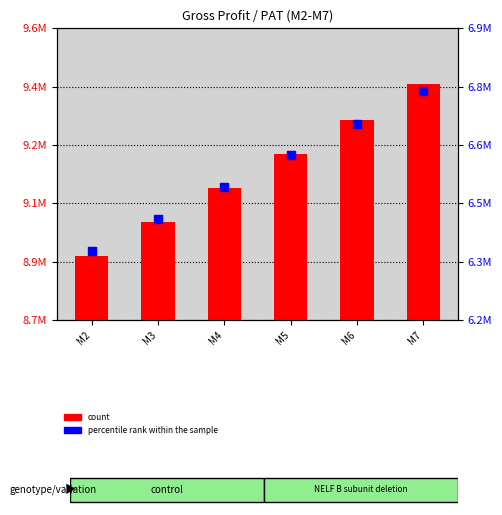

Which series contains the highest Y value?

count